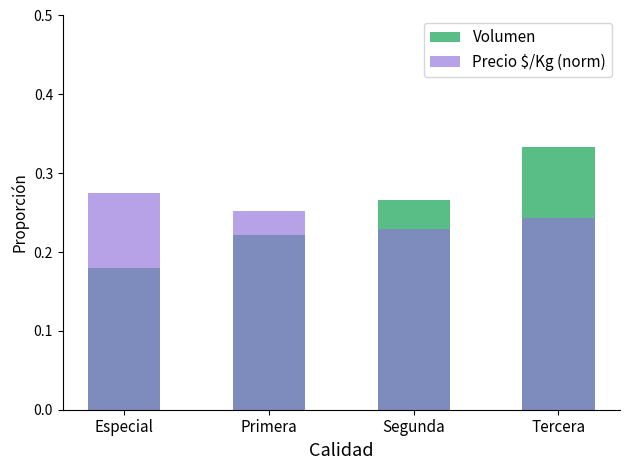

Which series changed the most between Especial and Primera?

Volumen